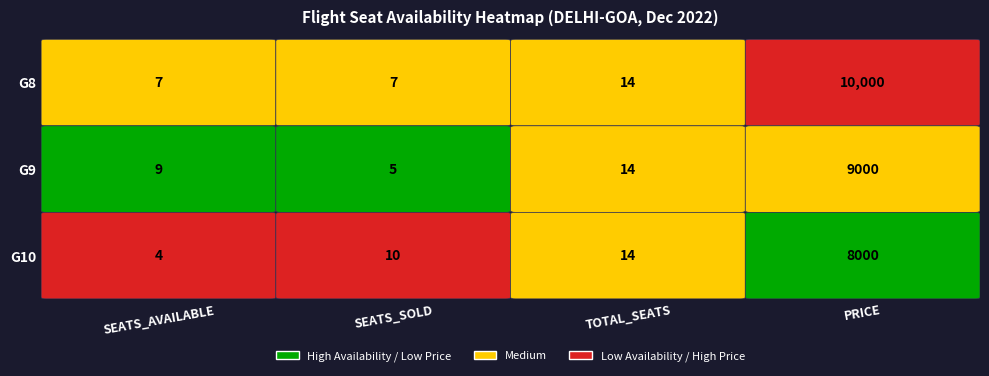

How many values in the G10 series are below 14?

2